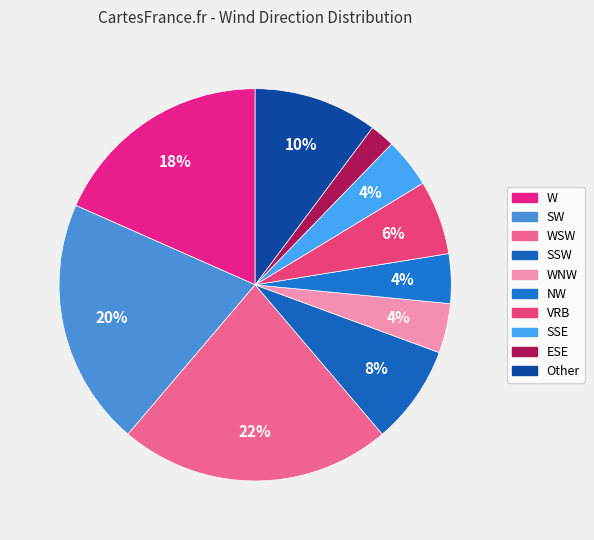

Count the number of slices in the pie.

10